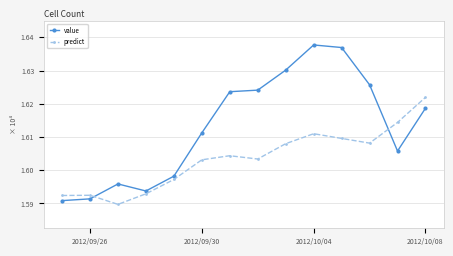

Reading left to right, list all the values displayed in this chart.

value: 15908.5	15913.8	15958.7	15937.5	15982.1	16112.5	16236.4	16241.1	16301.4	16377.1	16369.4	16257.2	16057.8	16186.7
predict: 15923.9	15924.6	15897.2	15929.0	15972.1	16031.4	16043.6	16033.8	16079.9	16109.9	16095.8	16081.6	16143.9	16219.4